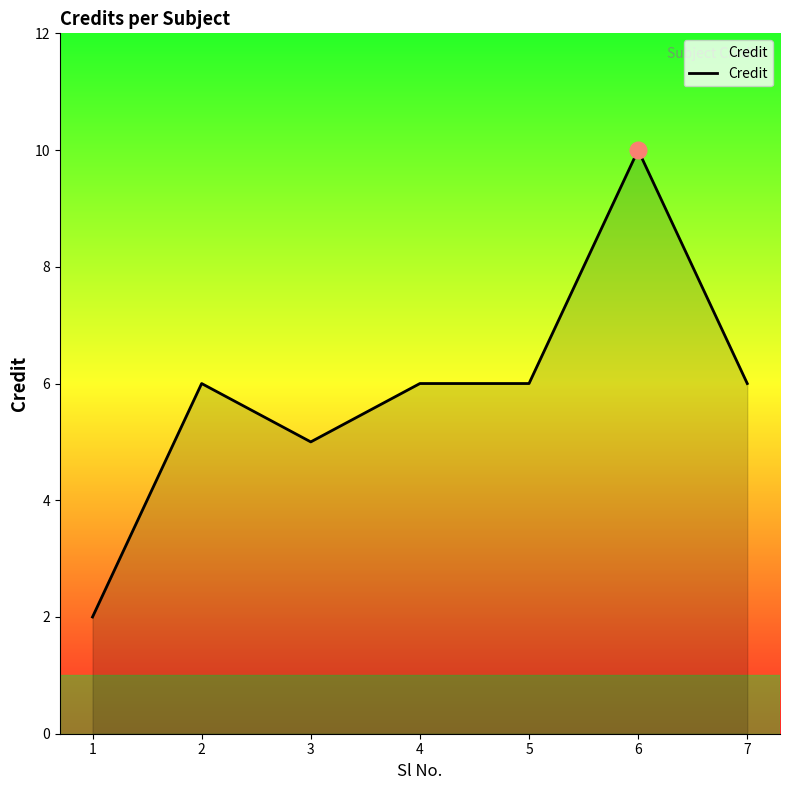

What value does the data have at 2?

6